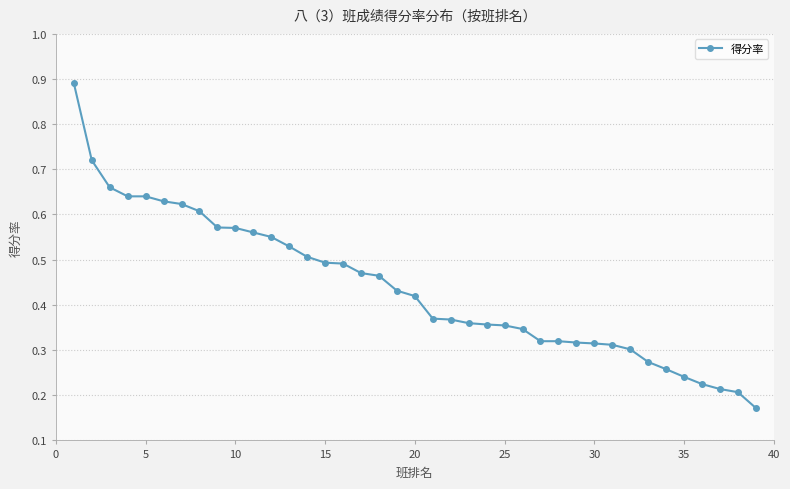

How many values are between 0 and 1?

39